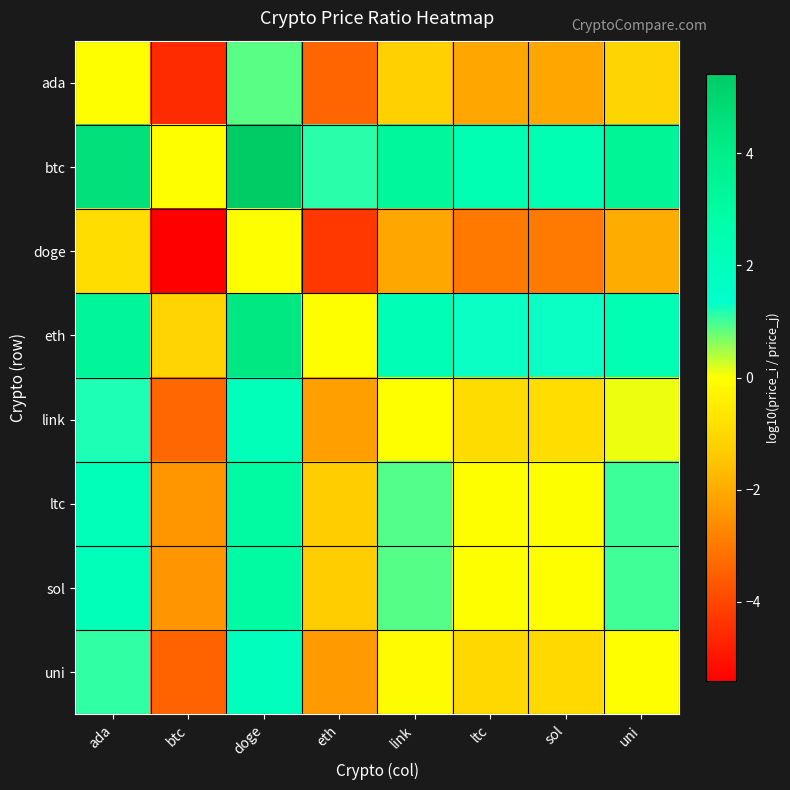

At which category is the sum across all series the highest?

doge